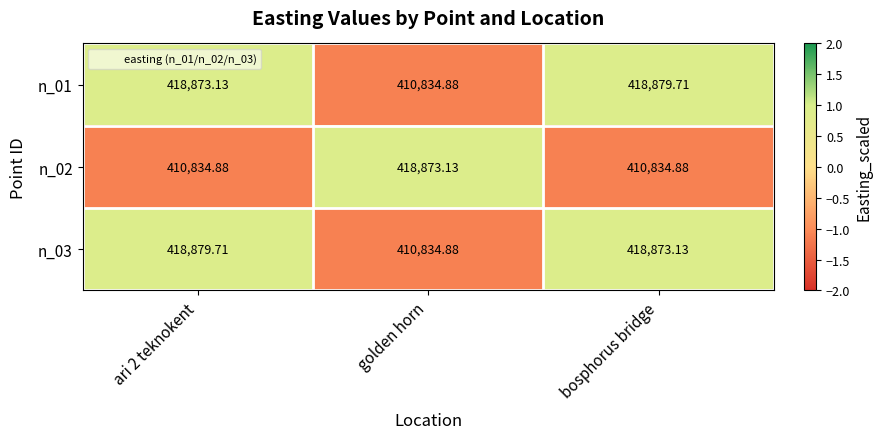

Is the value of n_01 at ari 2 teknokent greater than the value of n_03 at golden horn?

Yes